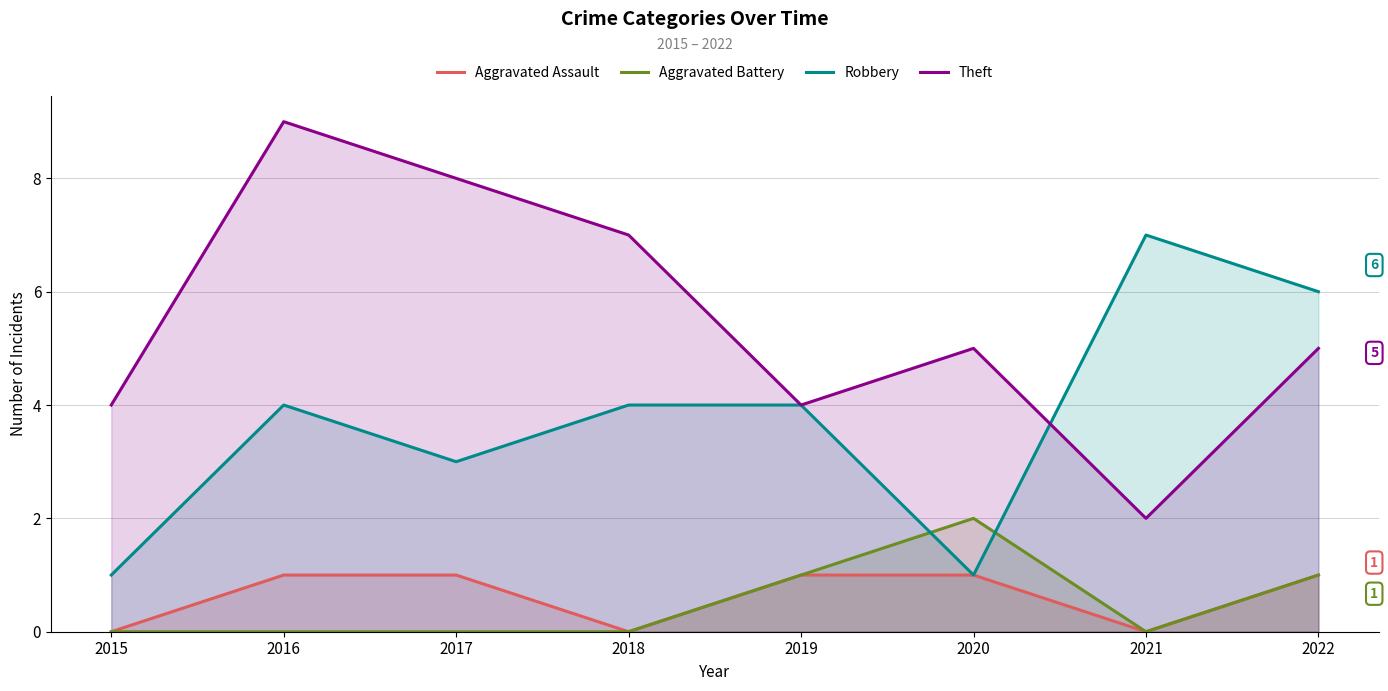

After their last crossing, which series has the higher values: Aggravated Battery or Robbery?

Robbery